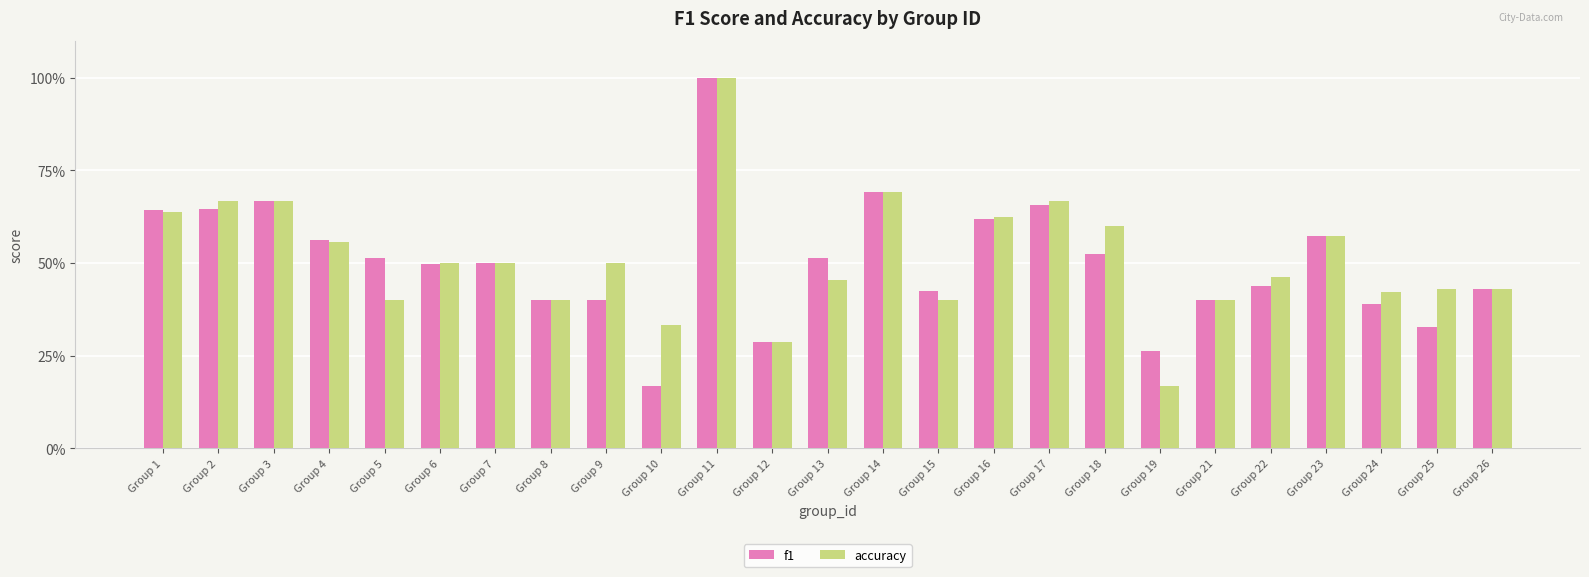

Is the value of accuracy at Group 12 greater than the value of f1 at Group 14?

No